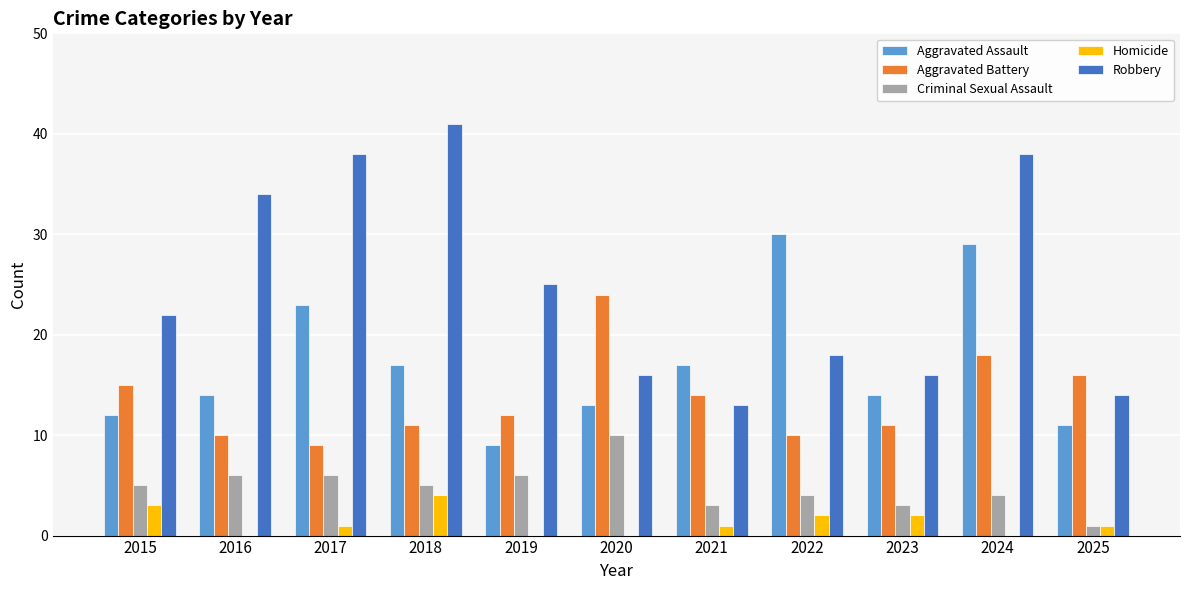

True or false: Aggravated Assault has a value of 14 at 2023.

True